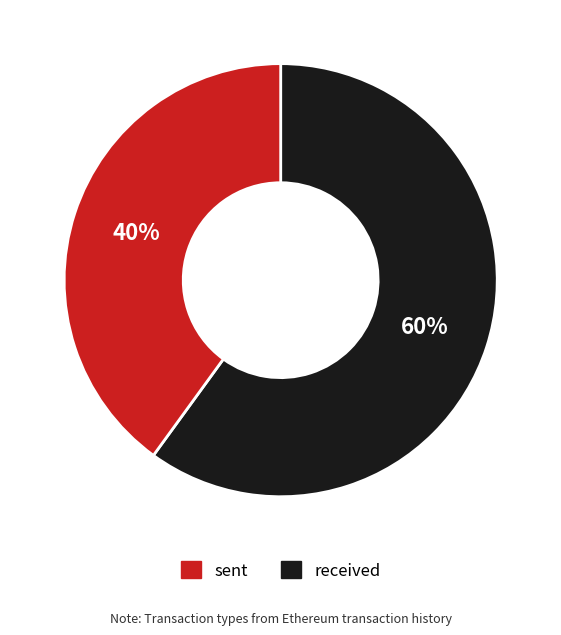

Is there a majority slice in this chart?

Yes